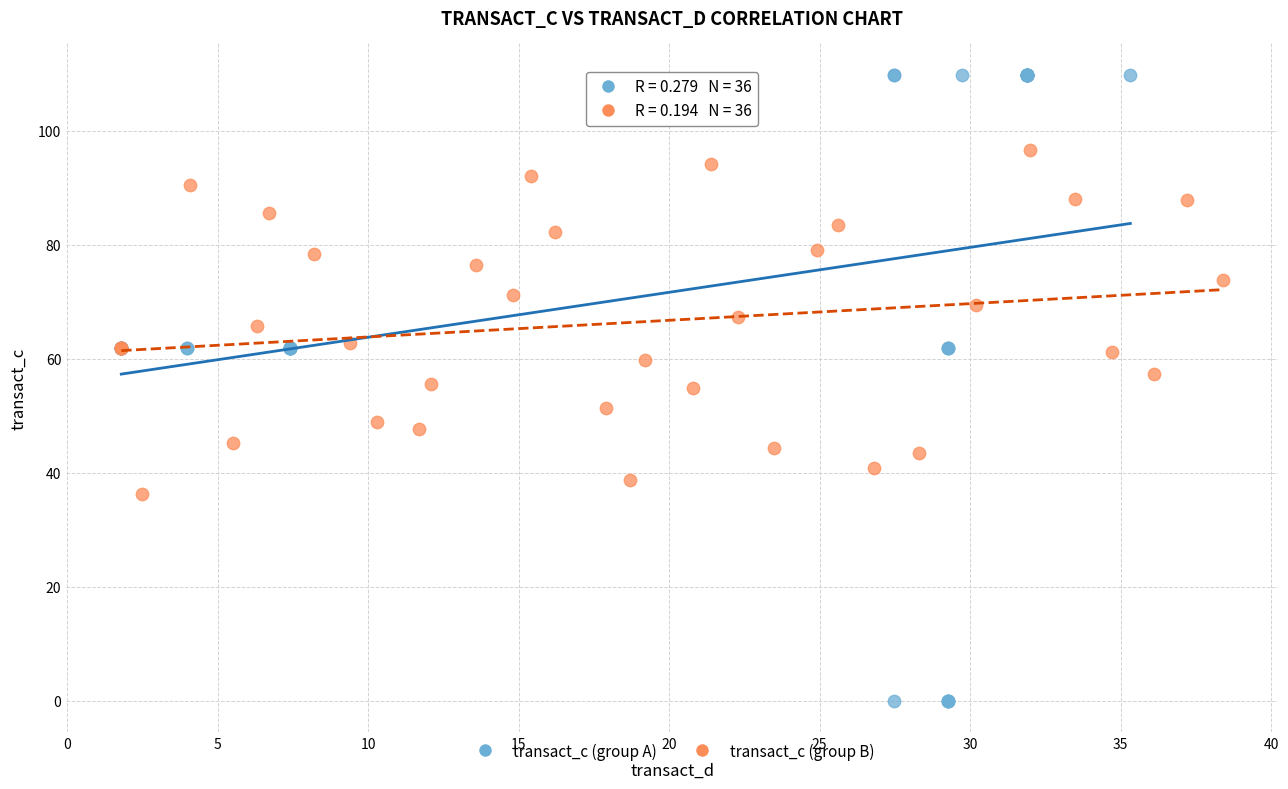

Which series contains the lowest Y value?

transact_c (group A)